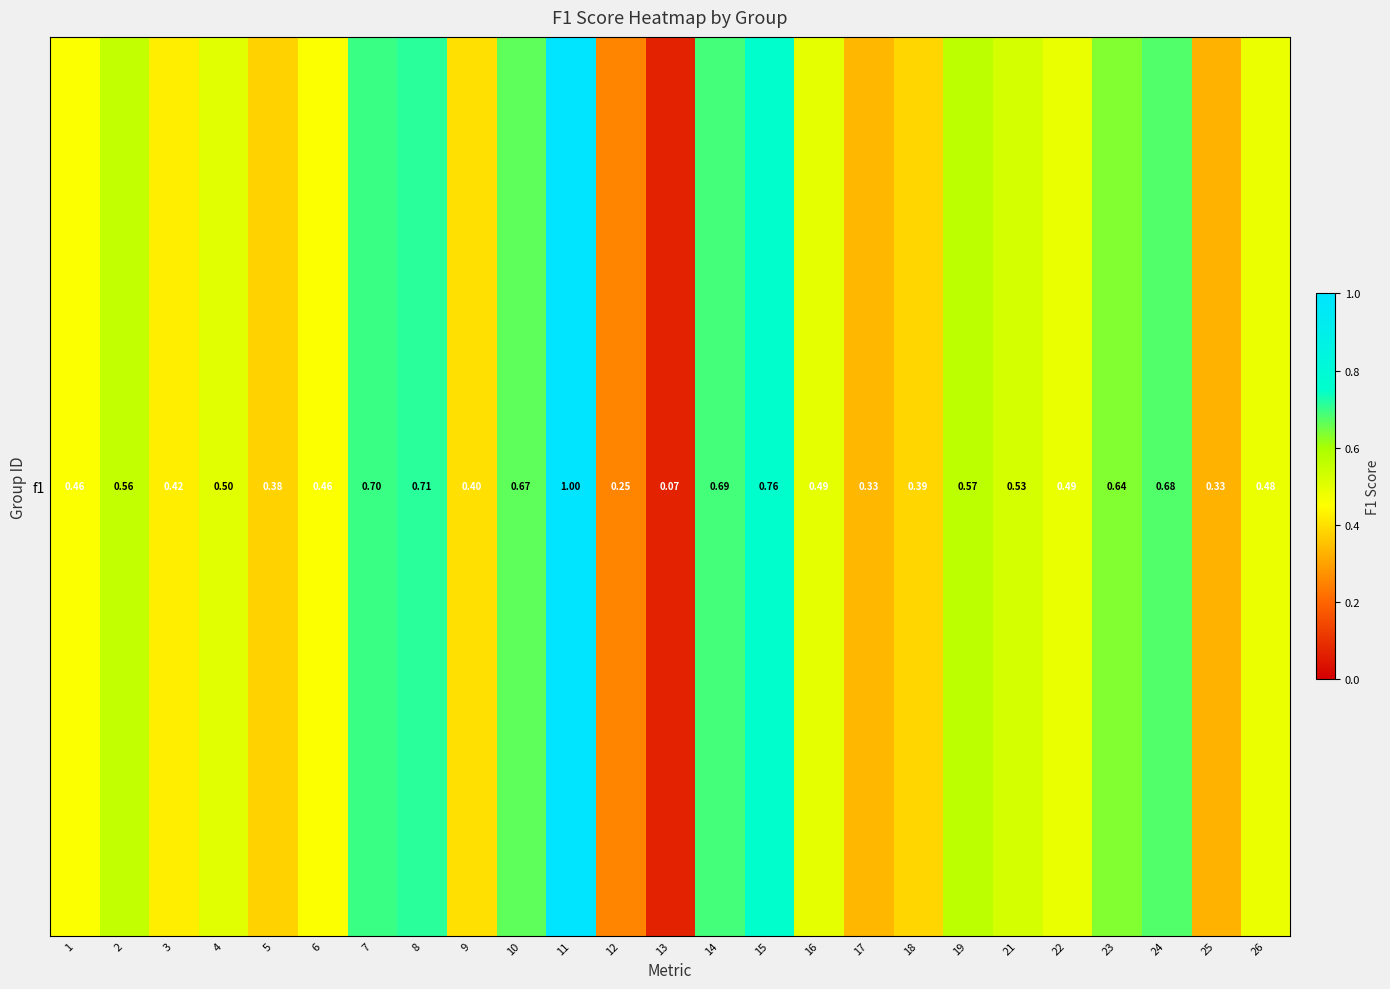

What is the difference between the maximum and second lowest values?

0.8